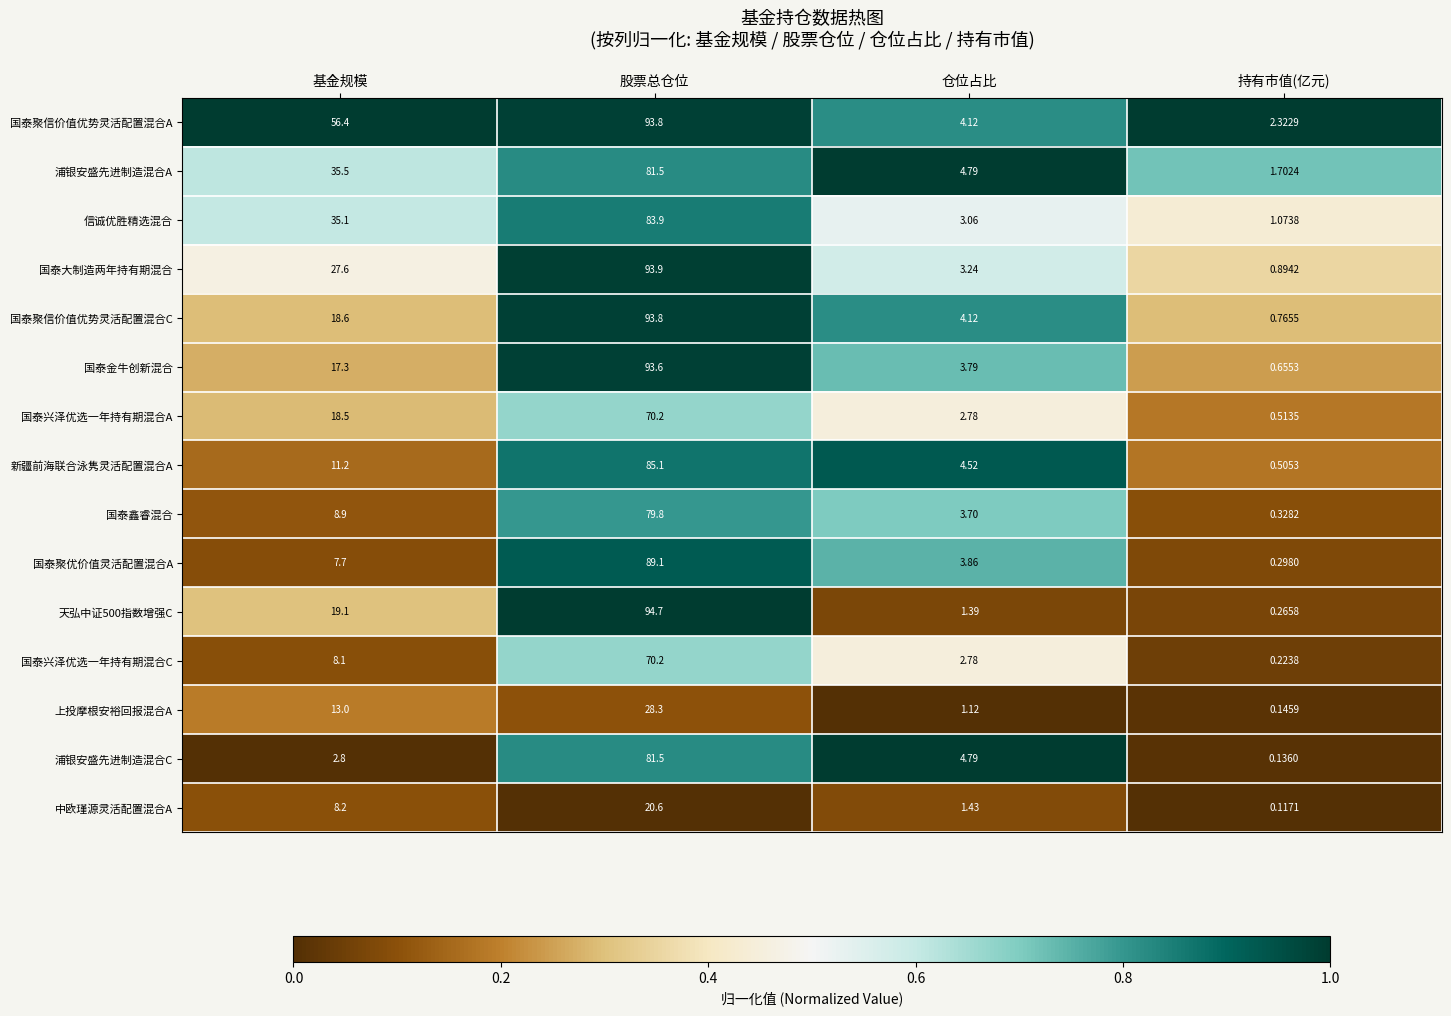

Is the value of 国泰聚信价值优势灵活配置混合C at 持有市值(亿元) greater than the value of 国泰金牛创新混合 at 股票总仓位?

No